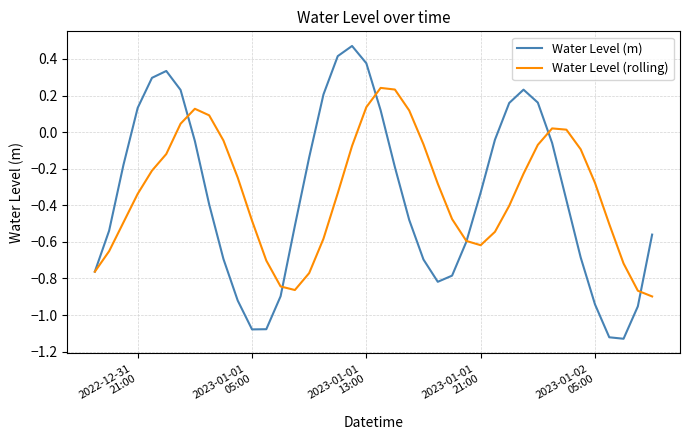

Which series has the largest range (max minus min)?

Water Level (m)